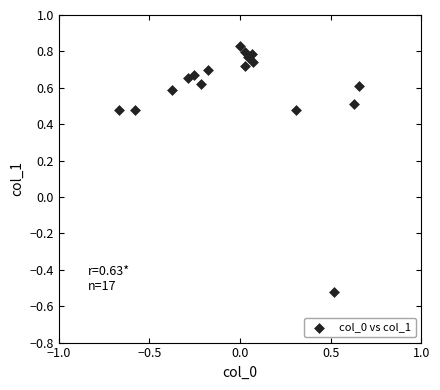

What is the range of X values (max minus min)?

1.3